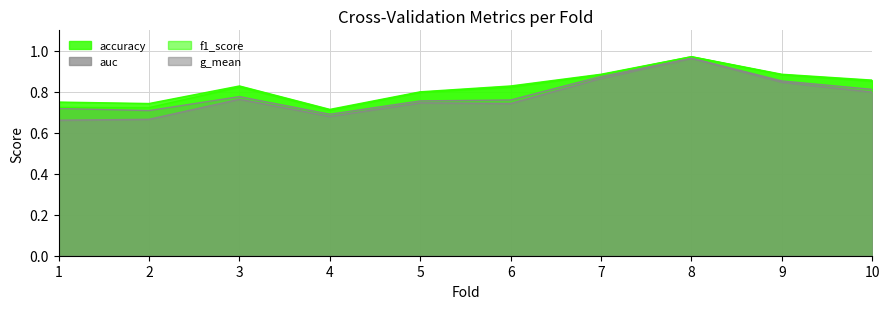

The accuracy series shows 0.7 at 4. True or false?

True